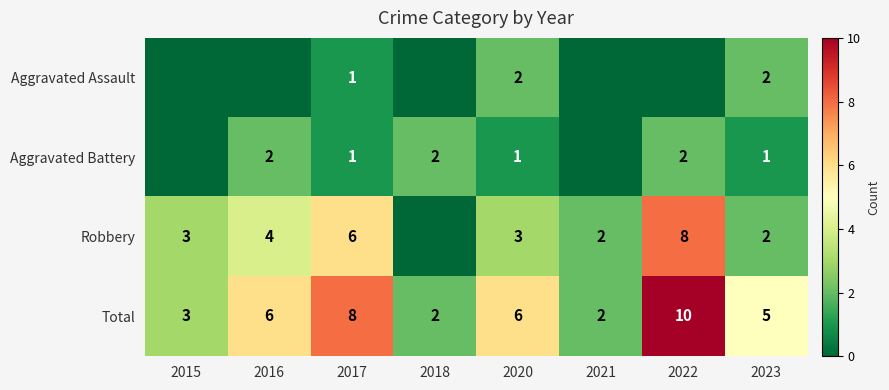

The value of Aggravated Battery at 2023 is 0. True or false?

False